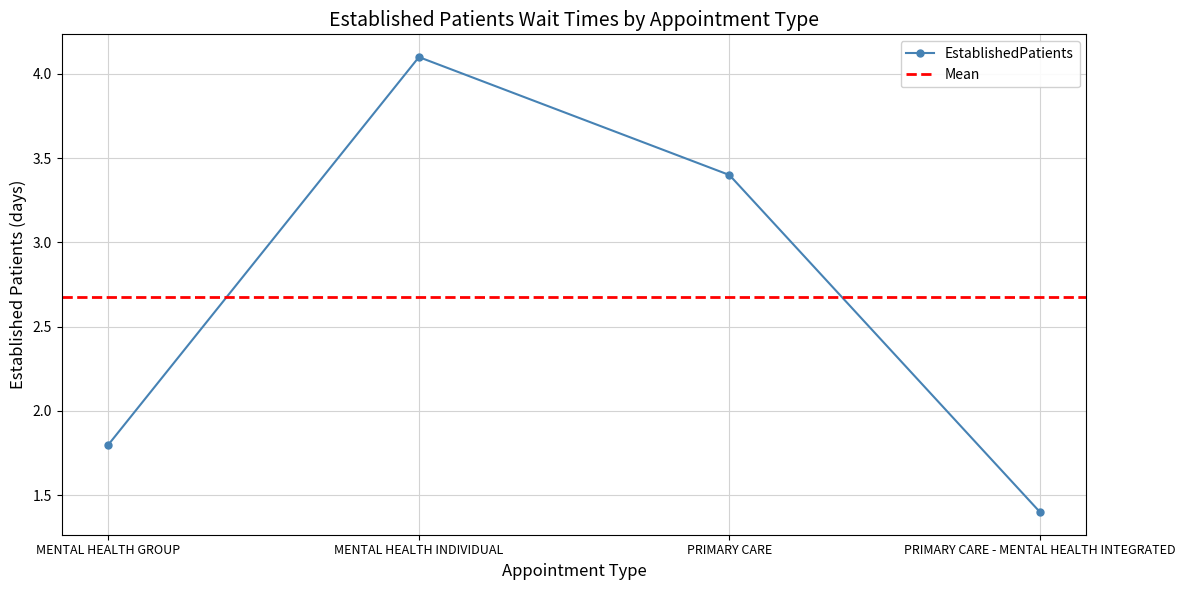

What is the ratio of the value at MENTAL HEALTH INDIVIDUAL to the value at PRIMARY CARE - MENTAL HEALTH INTEGRATED?

2.9